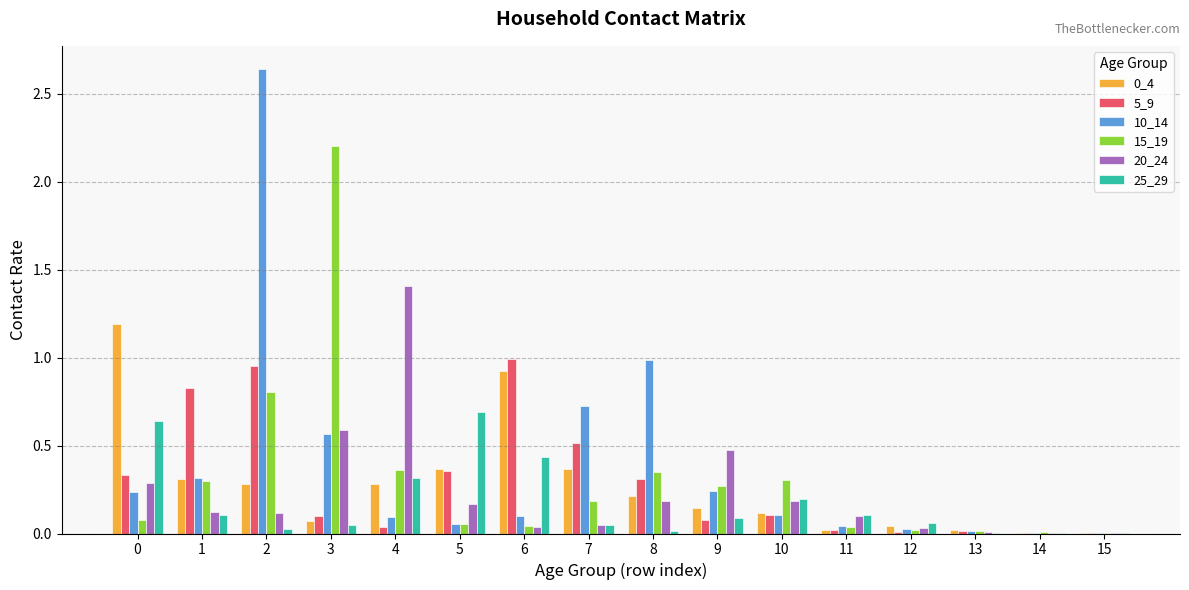

Is the value of 10_14 at 12 greater than the value of 25_29 at 5?

No